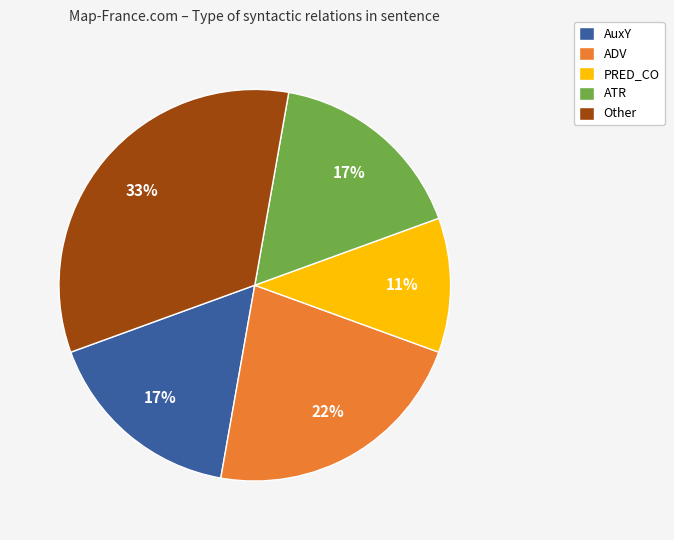

The AuxY slice represents 5% of the pie. True or false?

False